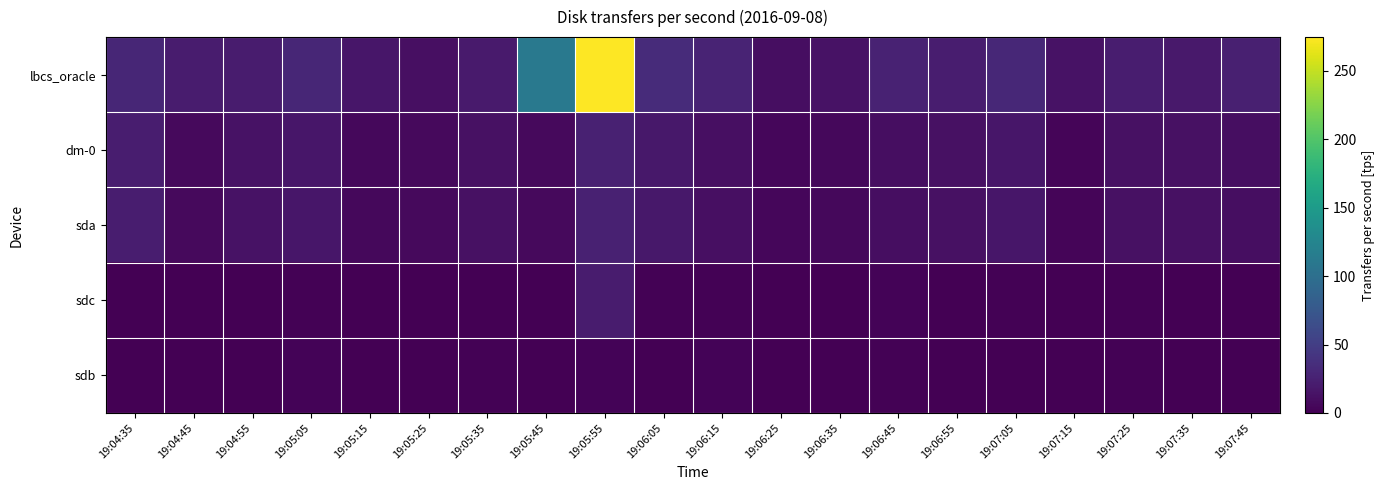

Which label corresponds to the smallest value in the chart?

19:04:55